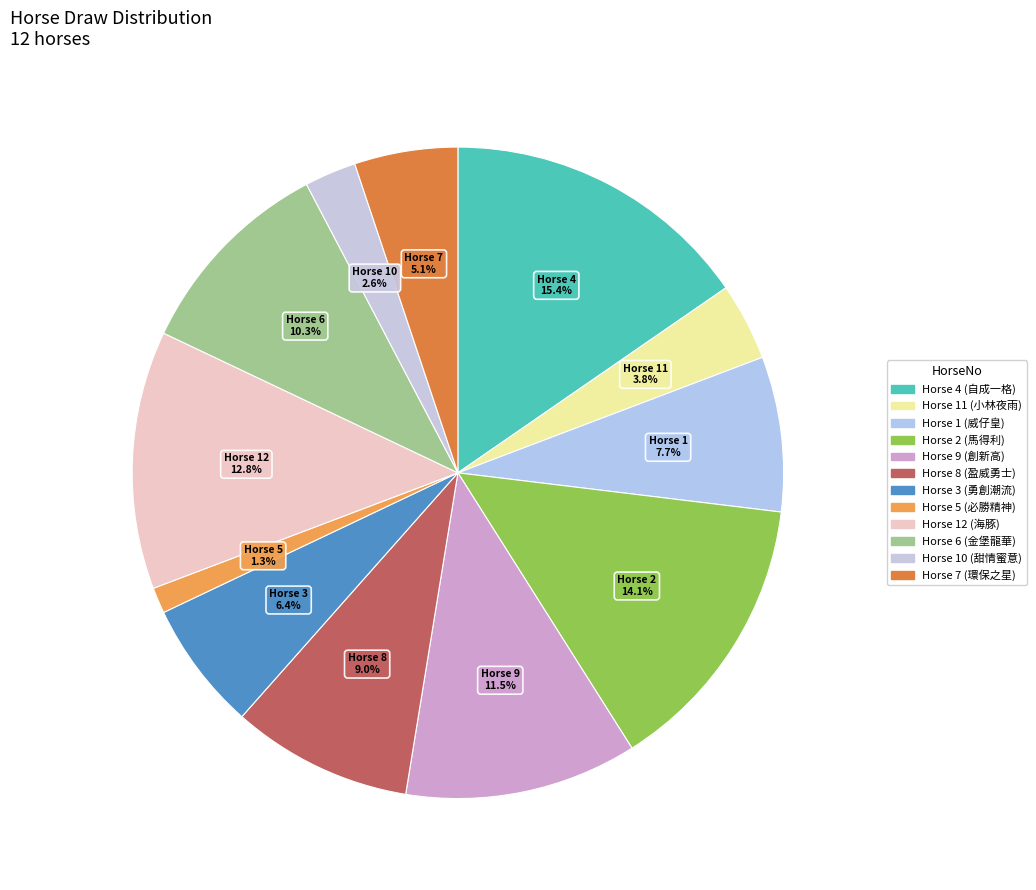

How many segments does this pie chart have?

12